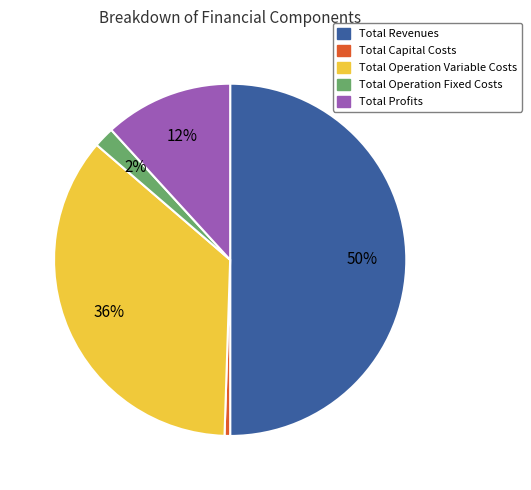

The Total Profits slice represents 12% of the pie. True or false?

True